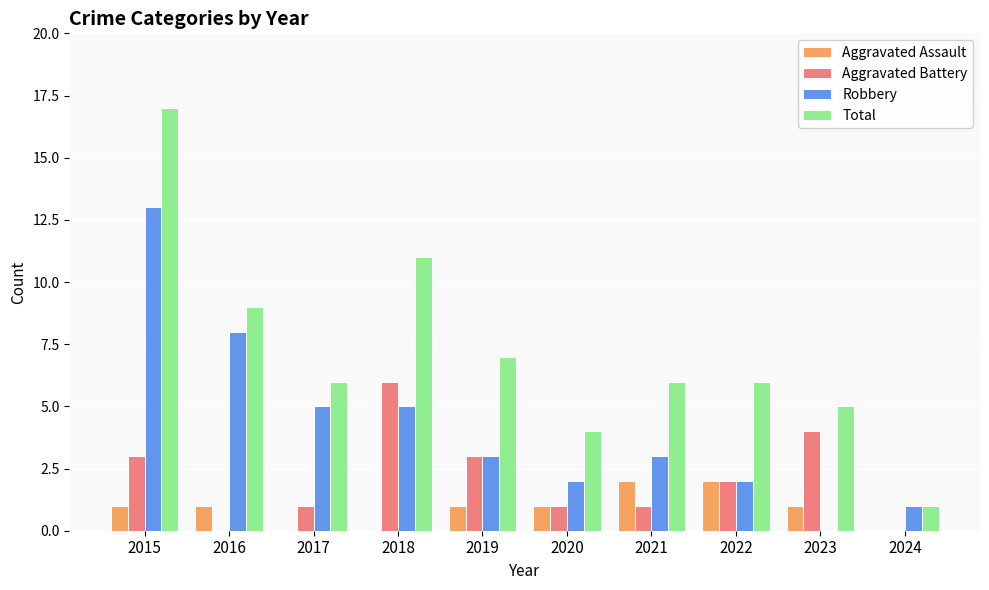

What is the sum of the Robbery values at 2020 and 2017?

7